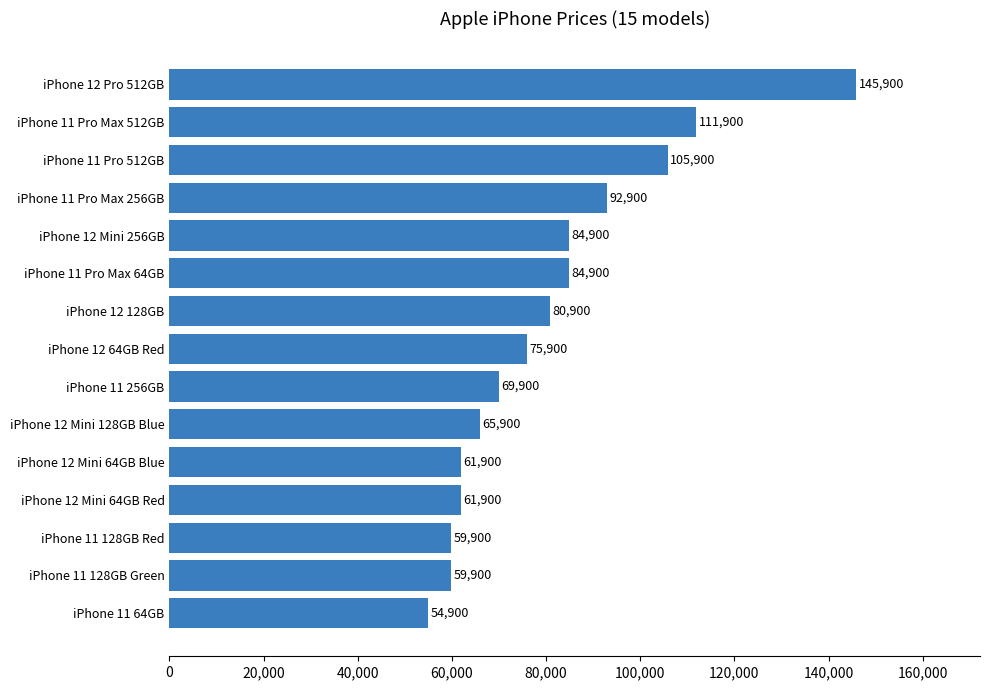

Reading bottom to top, list all the values displayed in this chart.

54900	59900	59900	61900	61900	65900	69900	75900	80900	84900	84900	92900	105900	111900	145900